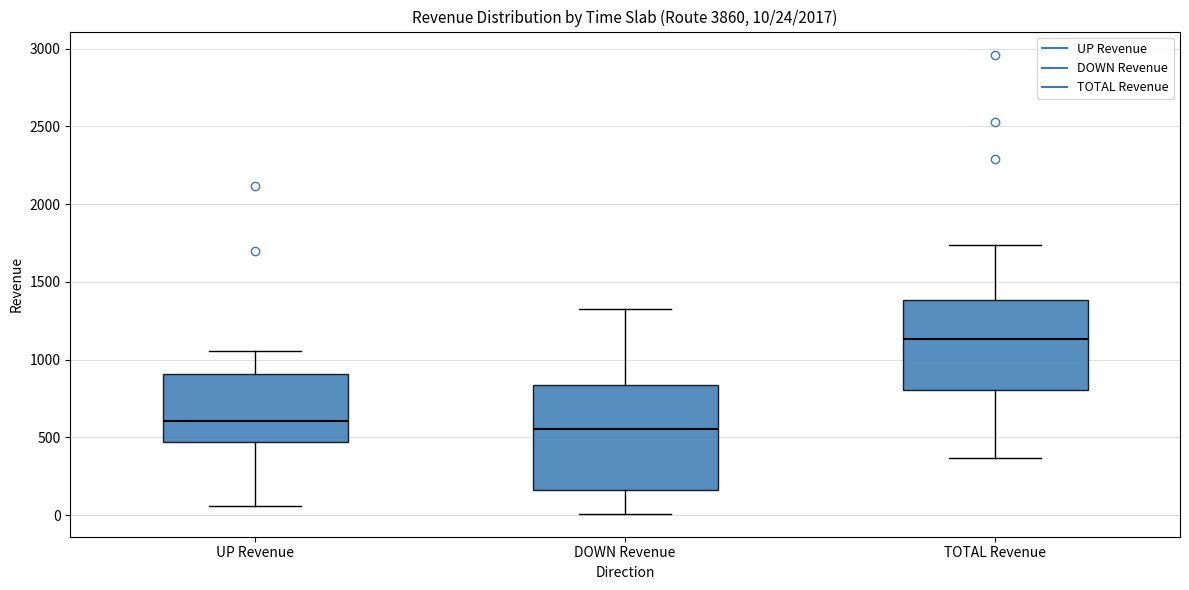

Which box's median line is the highest?

TOTAL Revenue